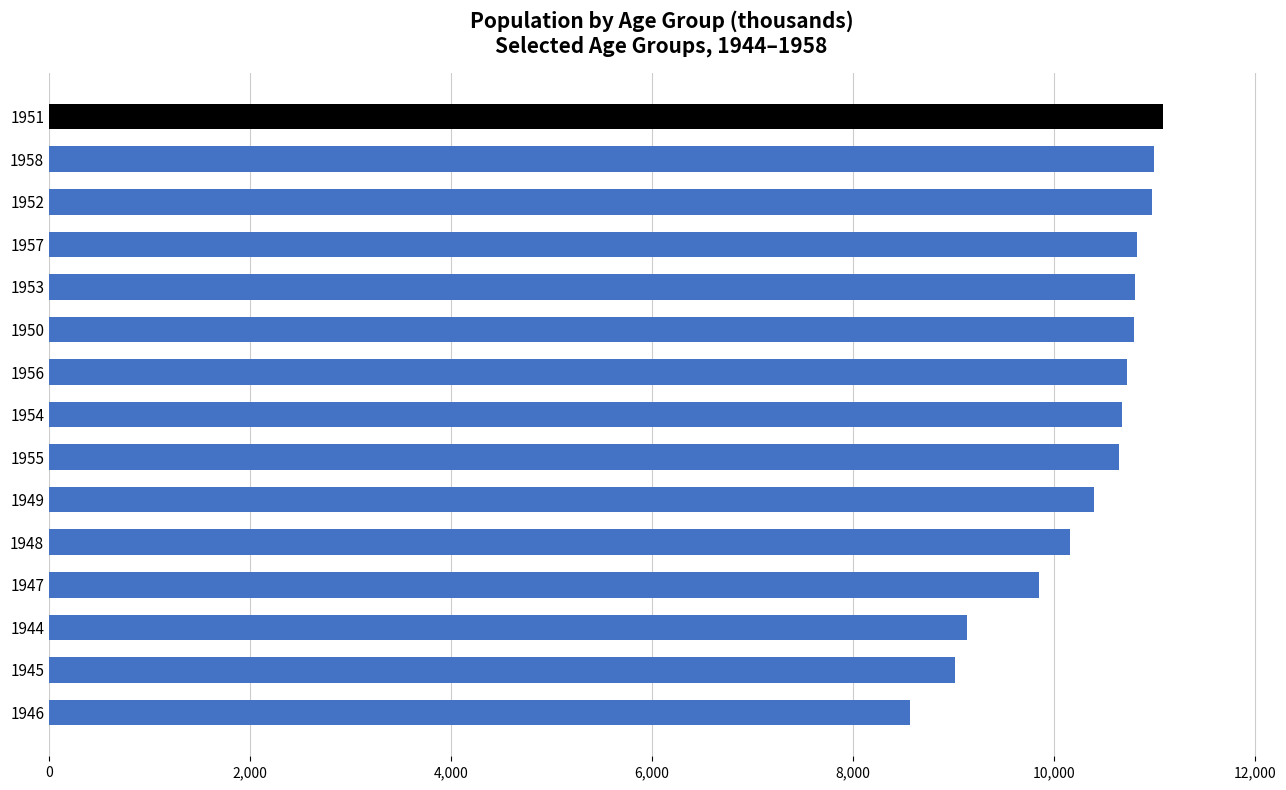

How many data points does each series have?

15